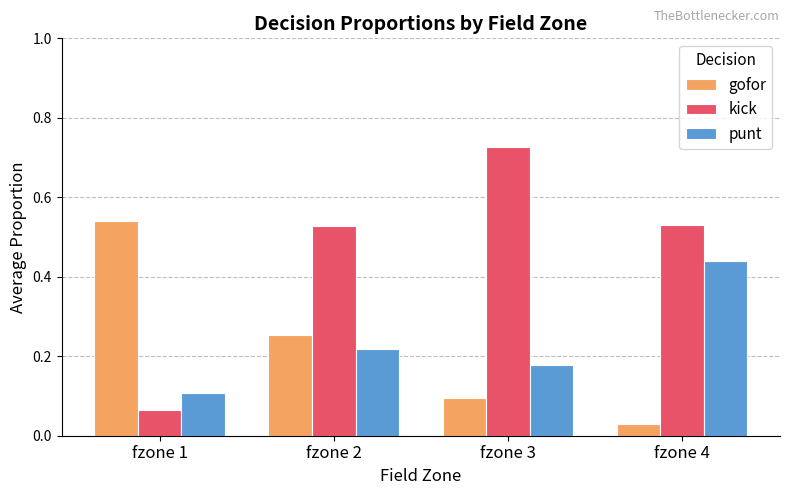

What is the sum of the gofor values at fzone 4 and fzone 1?

0.6